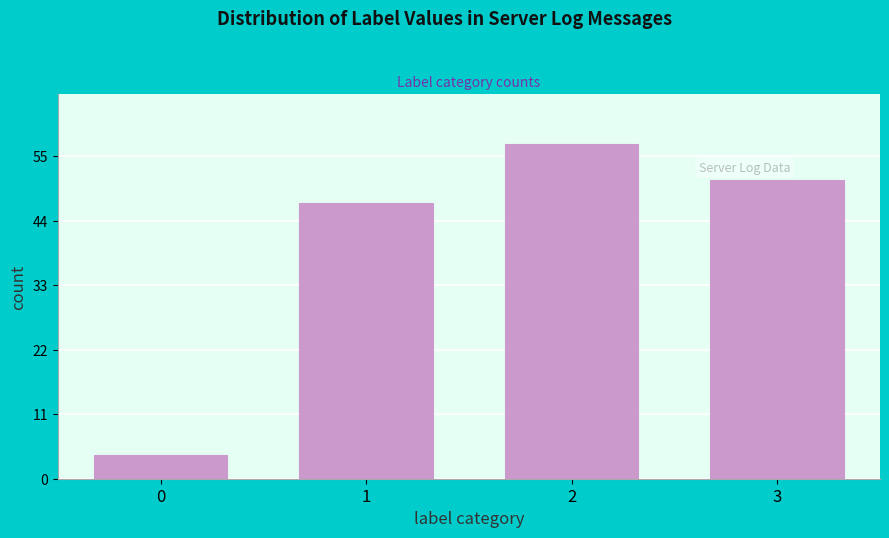

Reading right to left, list all the values displayed in this chart.

51	57	47	4